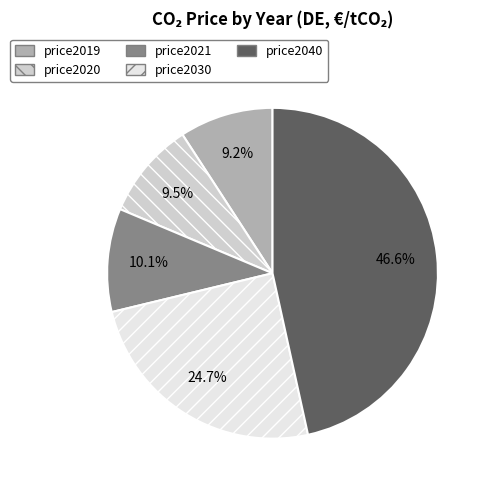

To the nearest percent, what portion does price2019 represent?

9%